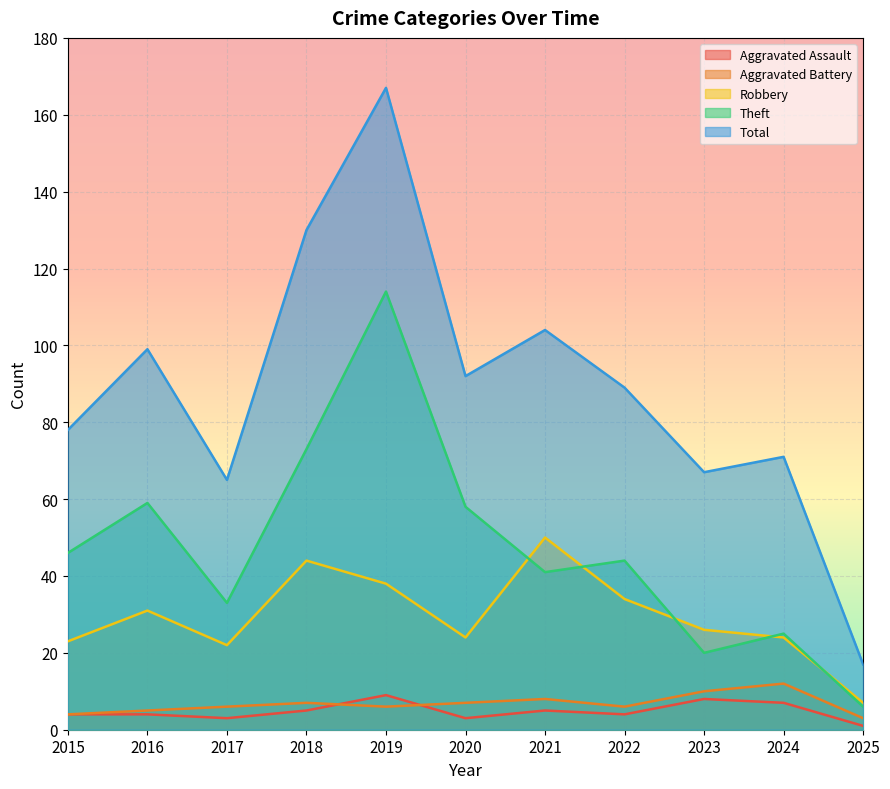

The value of Aggravated Assault at 2018 is 5. True or false?

True